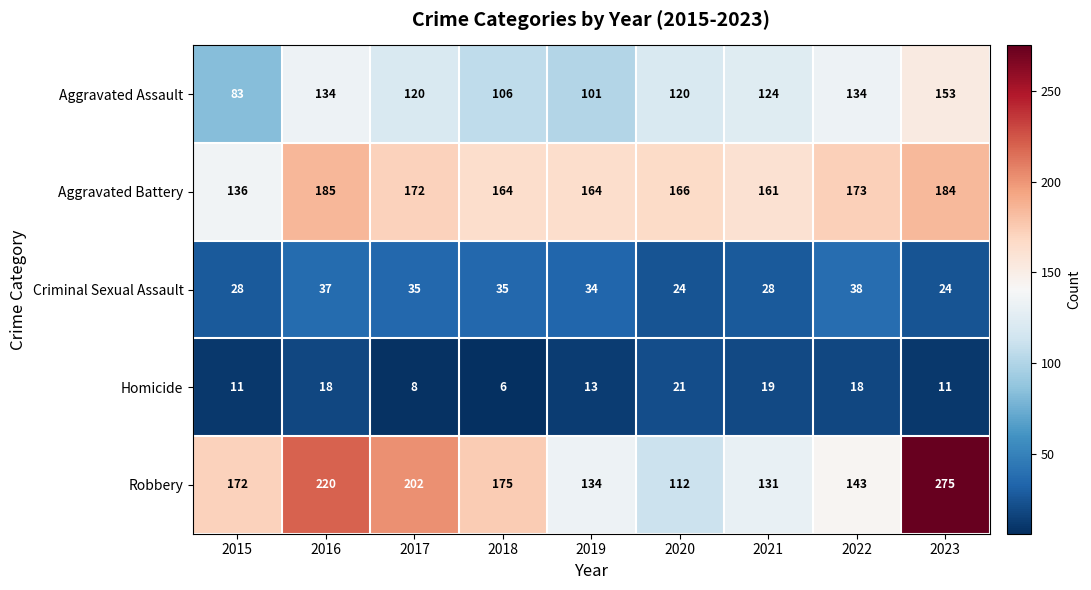

Is it true that Robbery equals 134 at 2019?

True